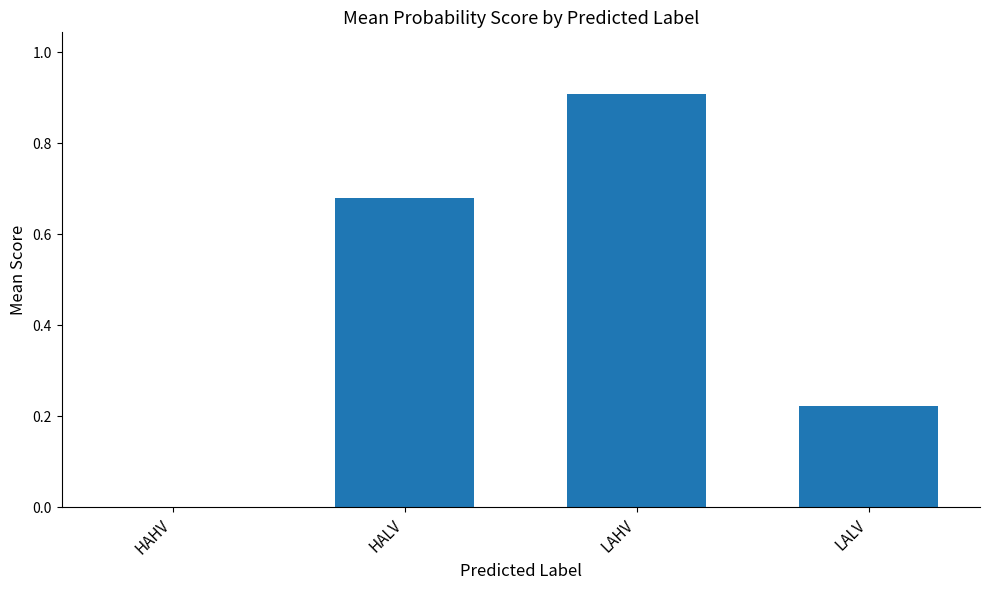

Which category has the highest value across all series?

LAHV